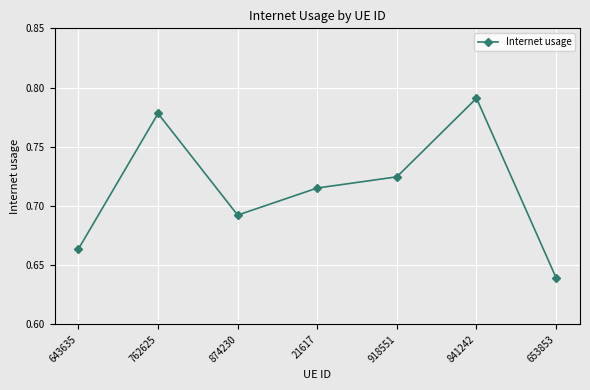

What is the sum of all values?

5.0